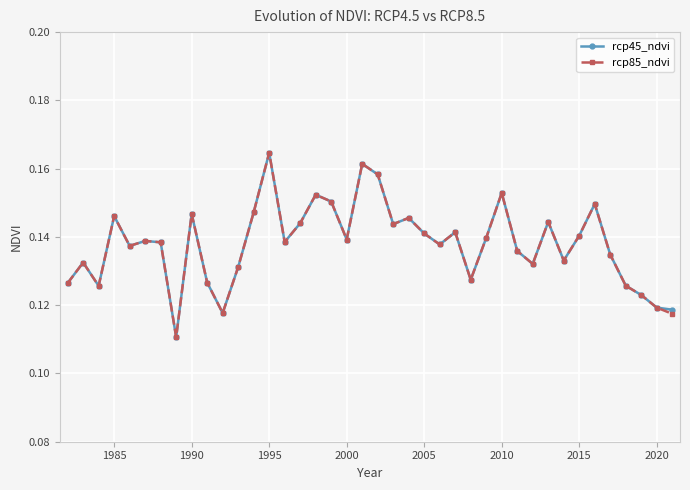

True or false: rcp85_ndvi has more than 1 interior local peaks.

True